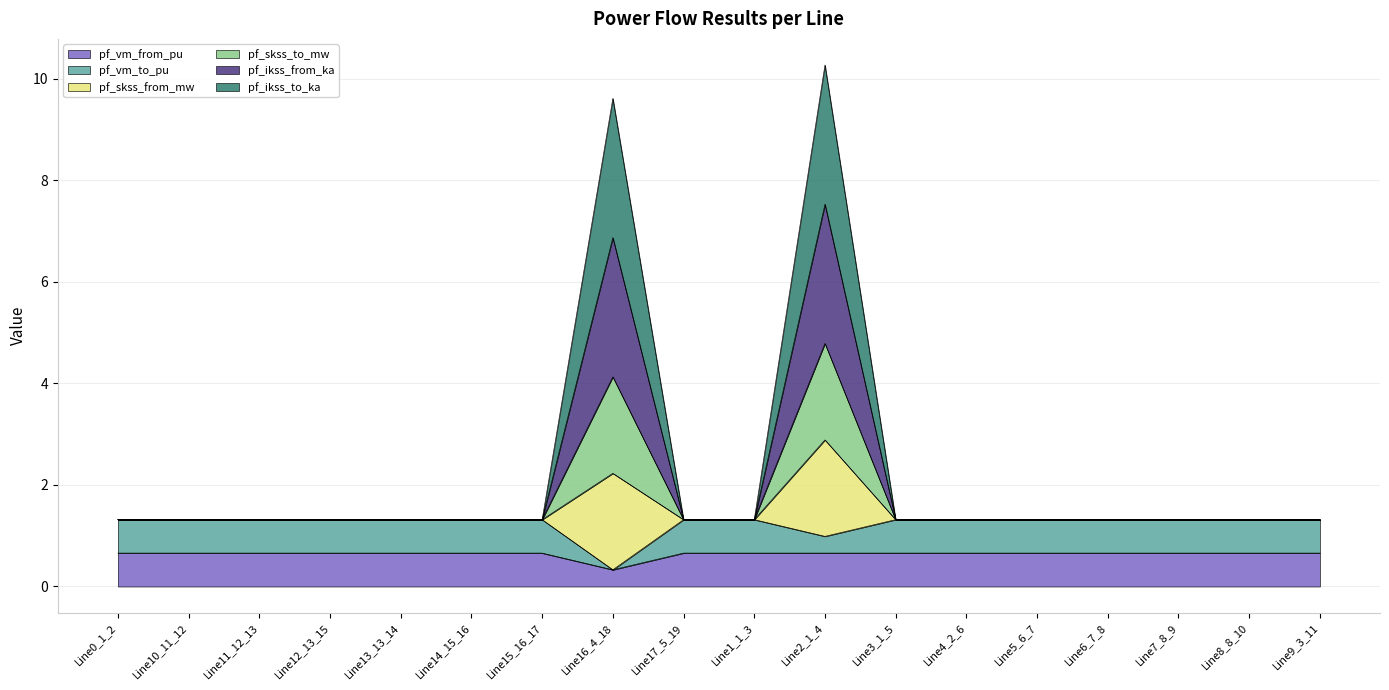

At which category is the sum across all series the highest?

Line2_1_4